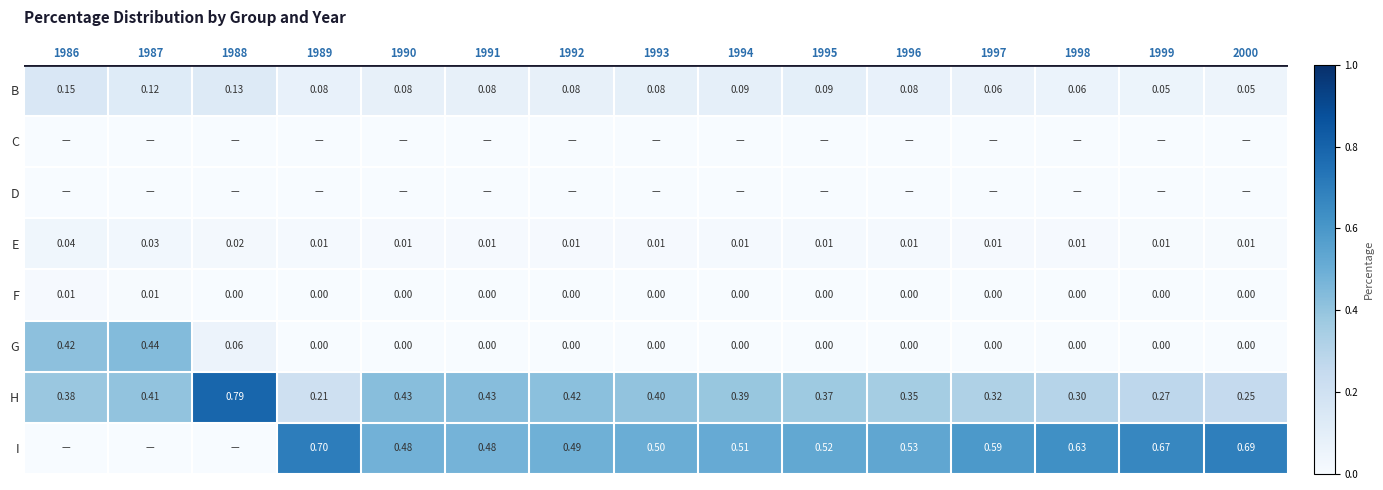

List the labels in order of H value, largest first.

1988, 1991, 1990, 1992, 1987, 1993, 1994, 1986, 1995, 1996, 1997, 1998, 1999, 2000, 1989